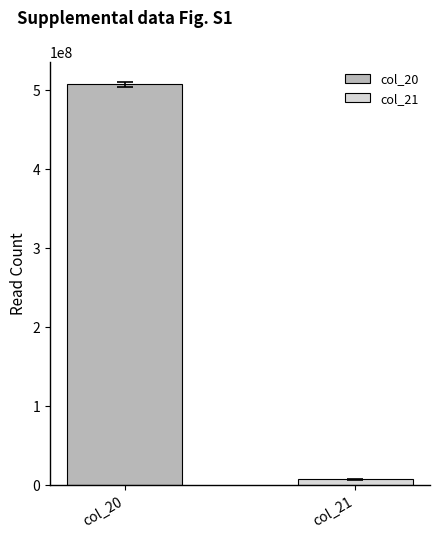

Which series has the largest range (max minus min)?

col_20